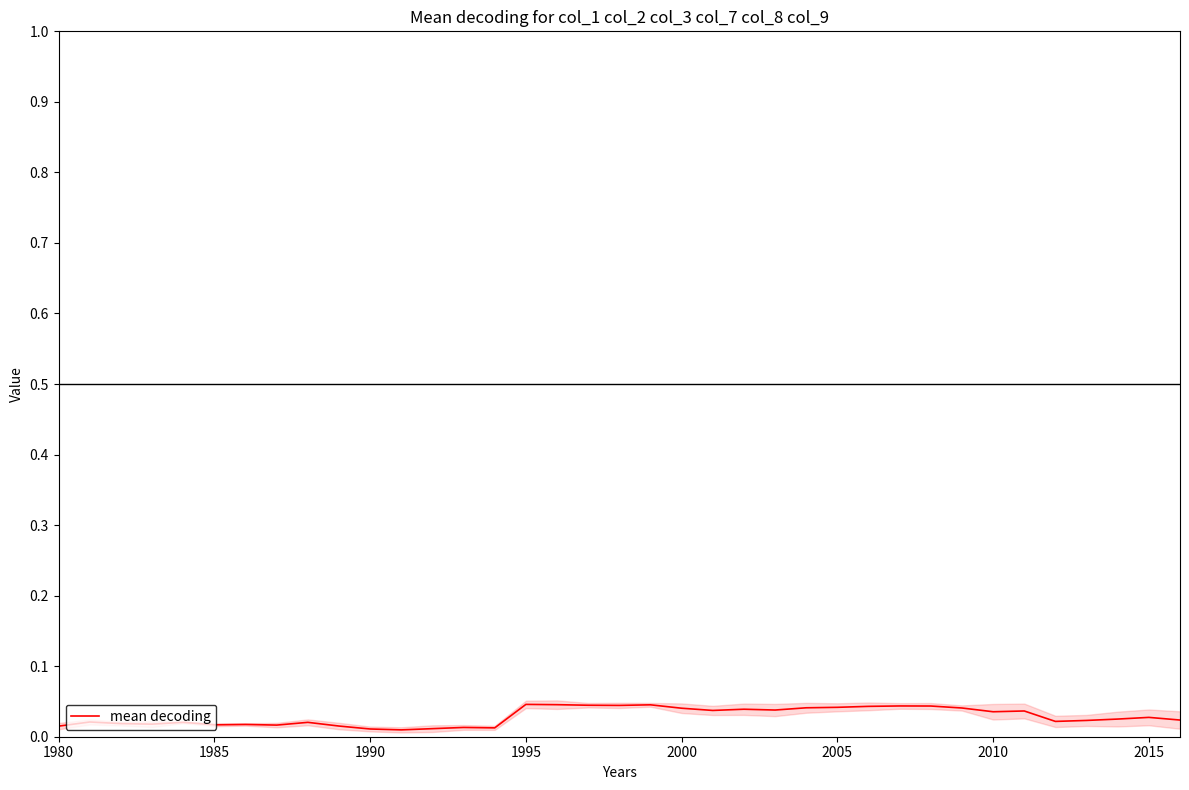

How many lines are shown in the chart?

1